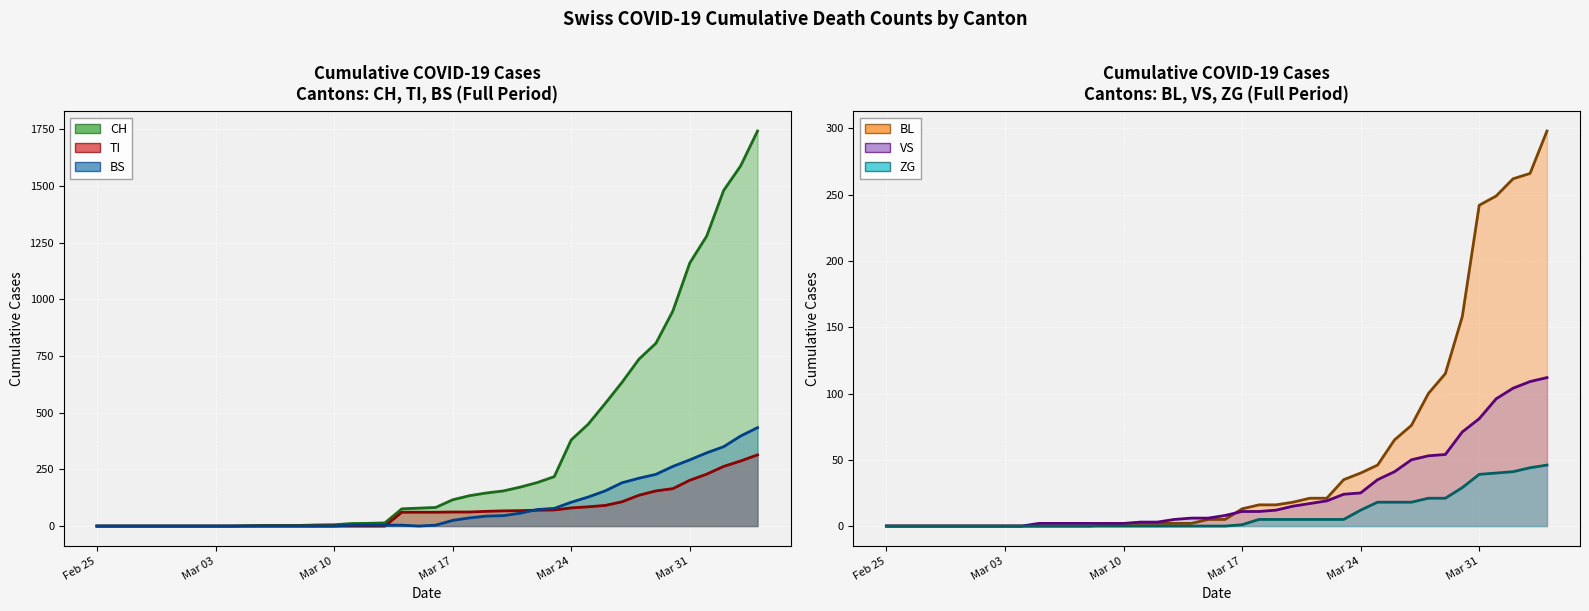

How many distinct data groups are displayed?

6